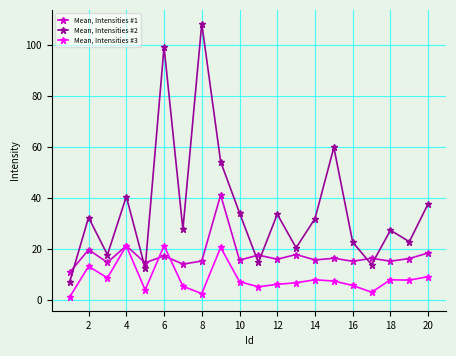

How many lines are shown in the chart?

3